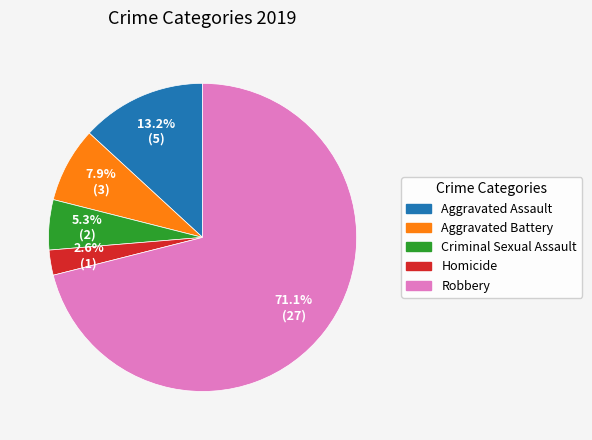

The Homicide slice represents 3% of the pie. True or false?

True